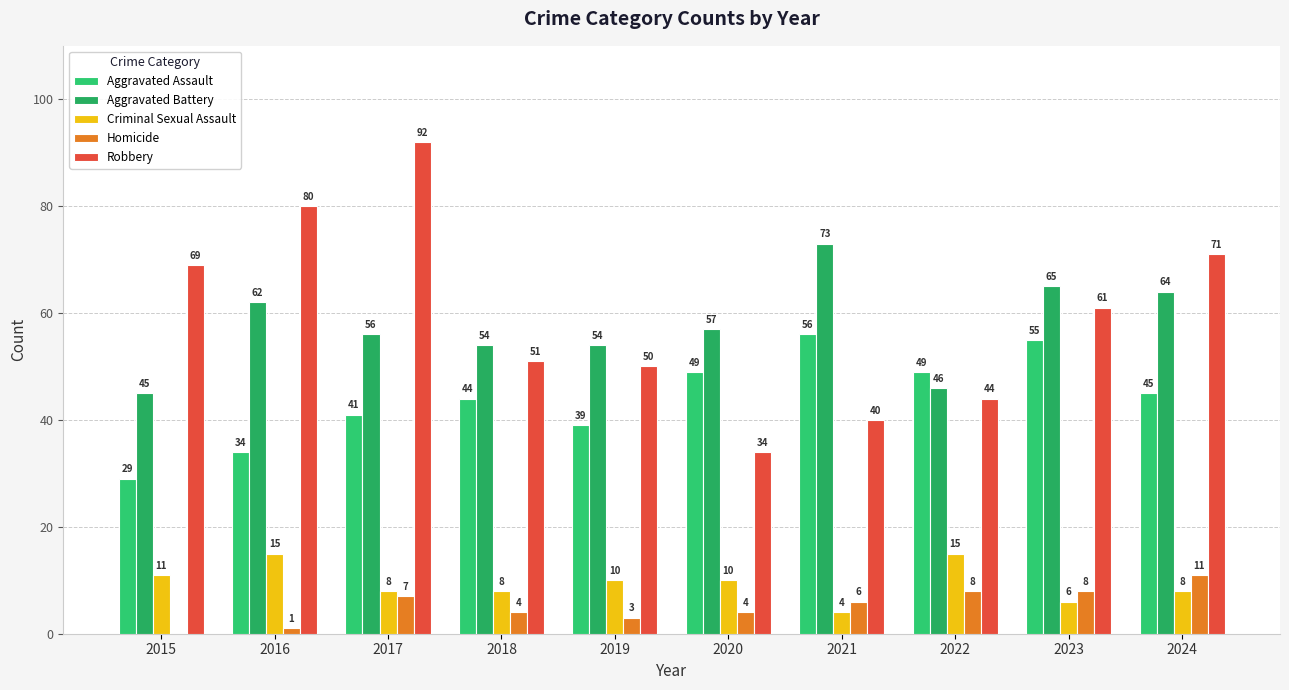

At which label does Criminal Sexual Assault first exceed 10?

2015